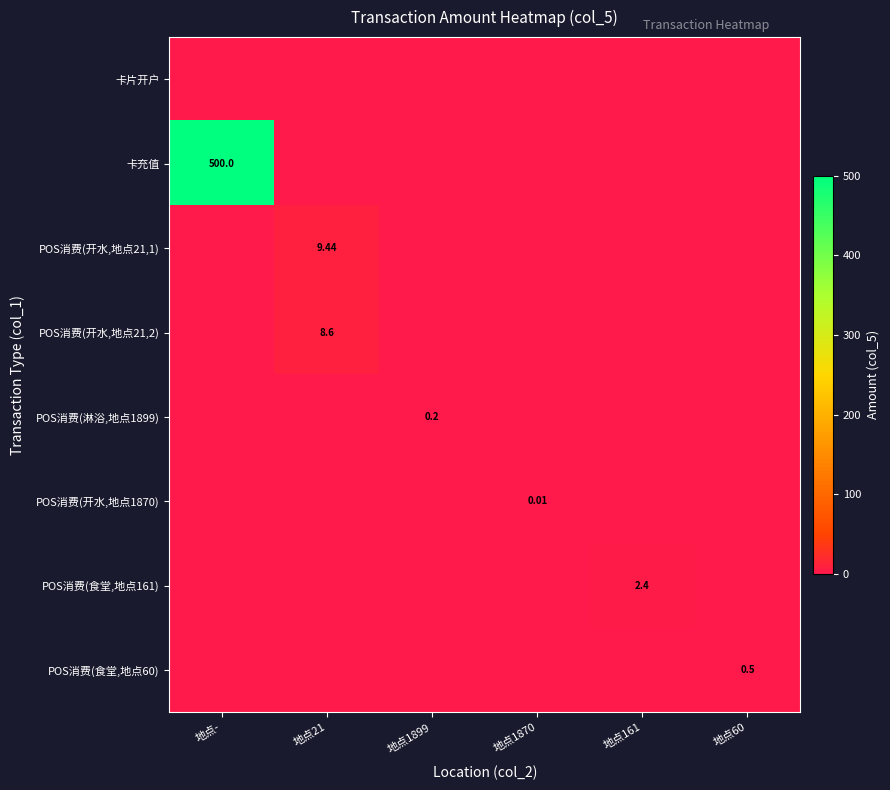

Which series has the largest range (max minus min)?

卡充值